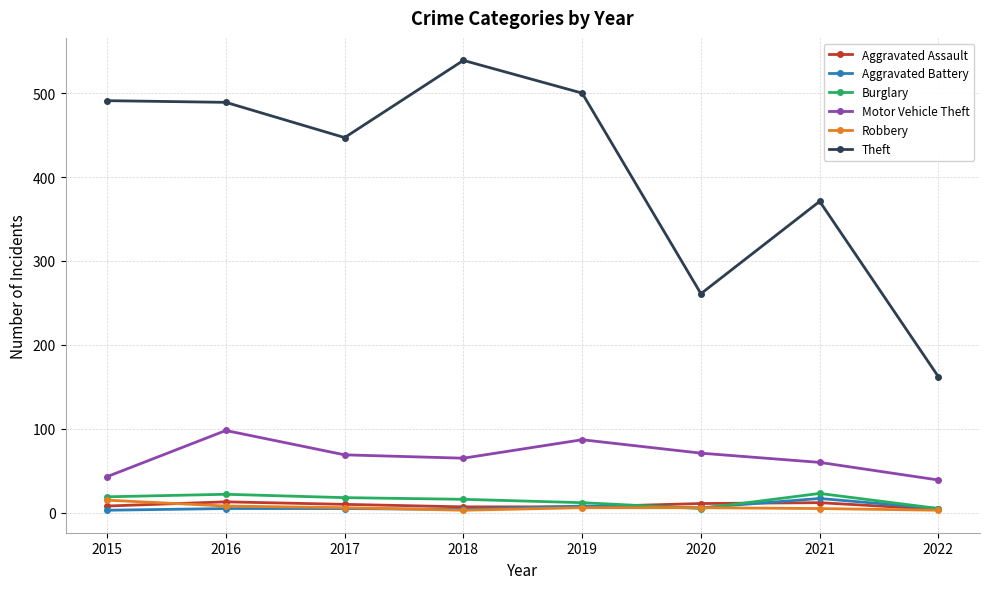

True or false: Aggravated Battery and Motor Vehicle Theft cross at least once.

False